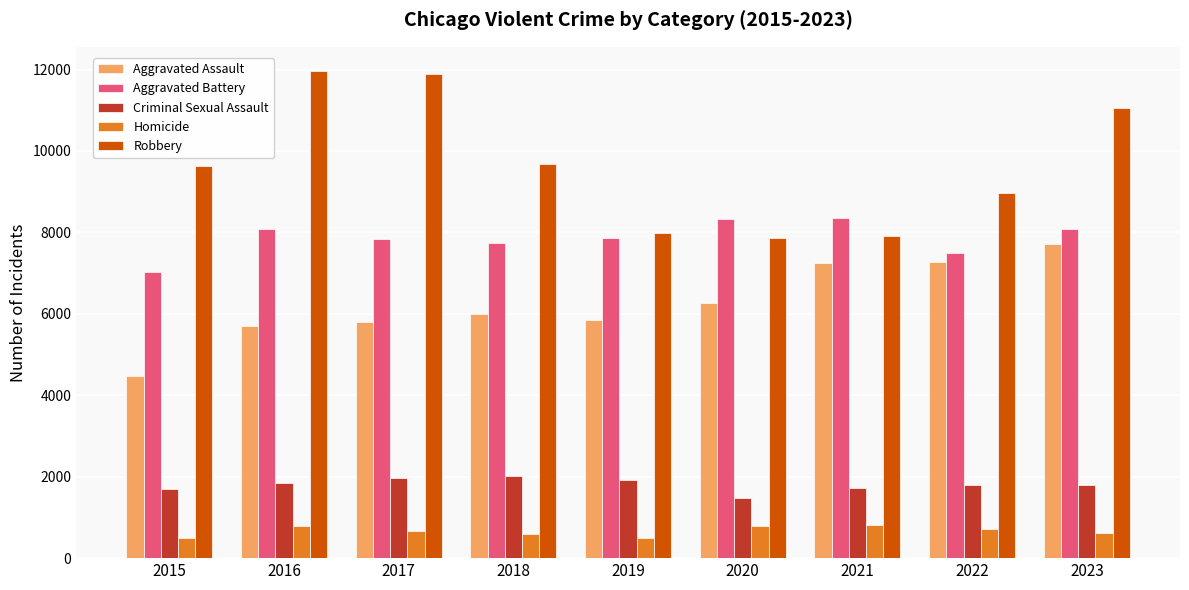

What is the difference between the Criminal Sexual Assault values at 2015 and 2023?

107